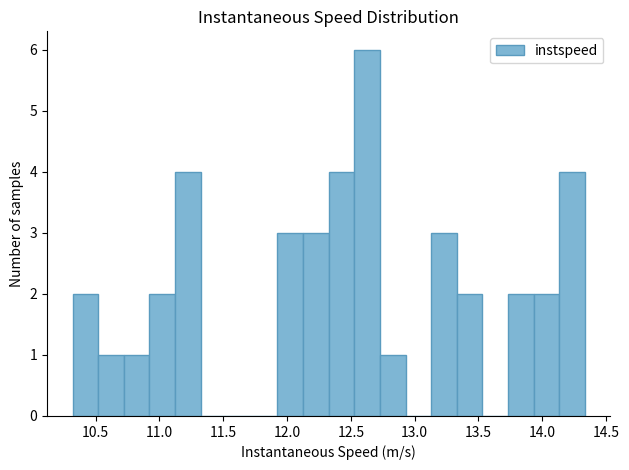

What is the height of the bar covering 13.35 to 13.55 on the x-axis? Neither the bar edges nor the heights are printed on the chart, so give them approximately, as read against the axes.

2